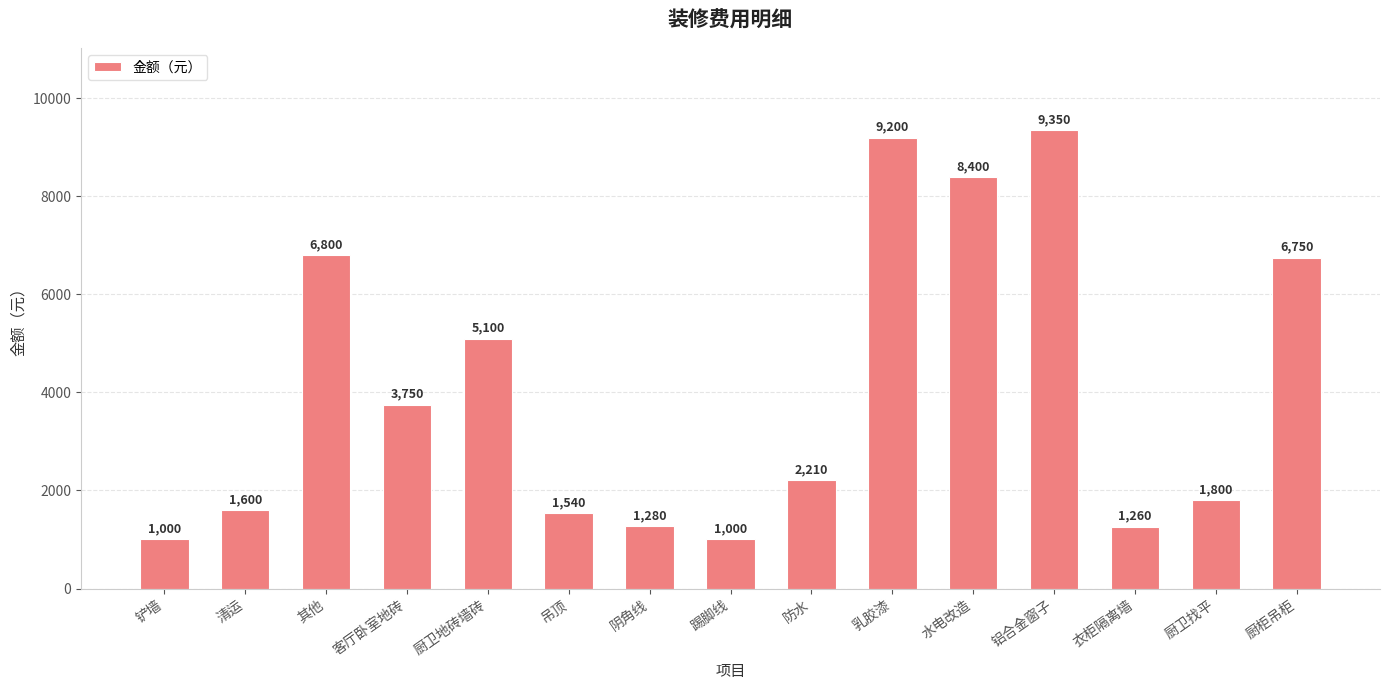

Reading left to right, extract all data points from this chart.

1000	1600	6800	3750	5100	1540	1280	1000	2210	9200	8400	9350	1260	1800	6750